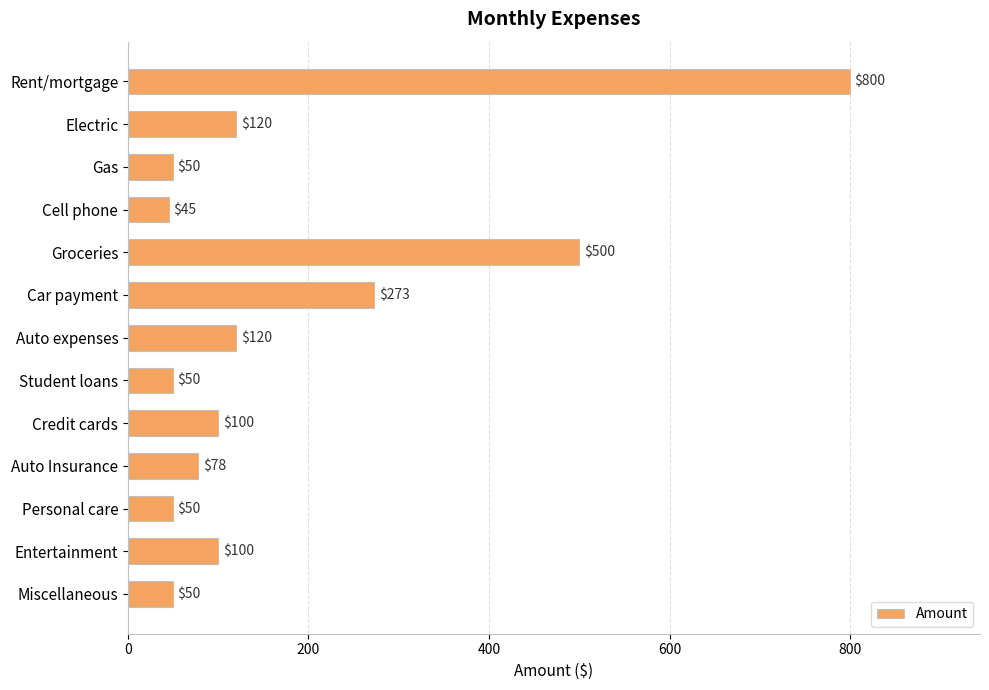

The chart shows a value of 78 at Auto Insurance. True or false?

True